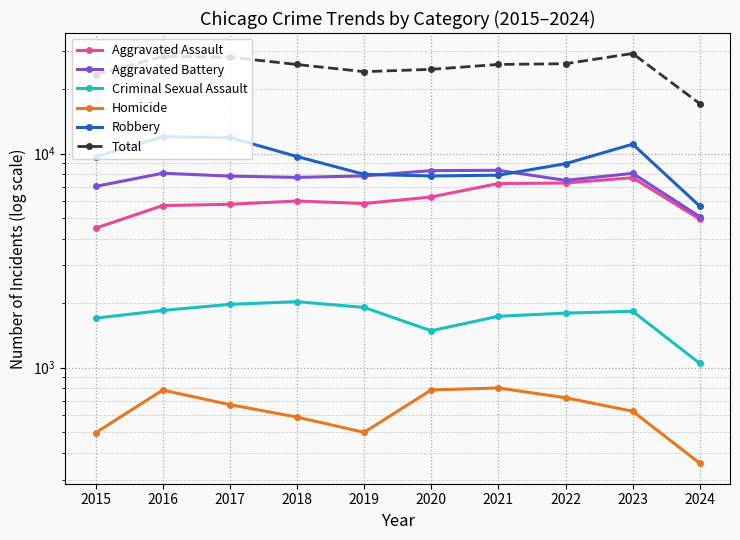

Is the value of Homicide at 2022 greater than the value of Robbery at 2018?

No